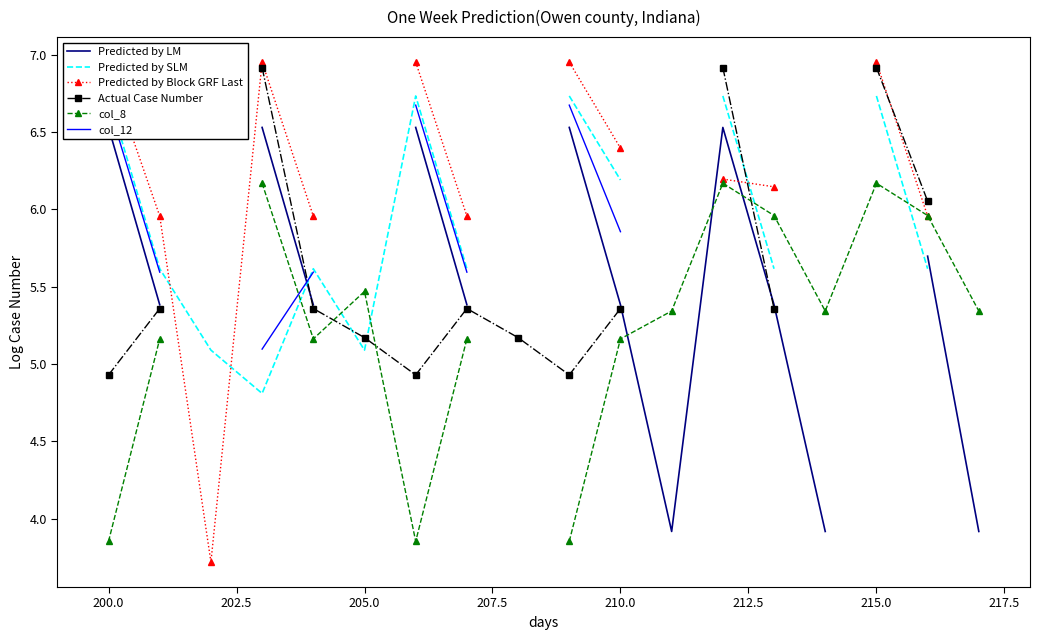

Between 212.5 and 15, which series saw the biggest shift?

col_8